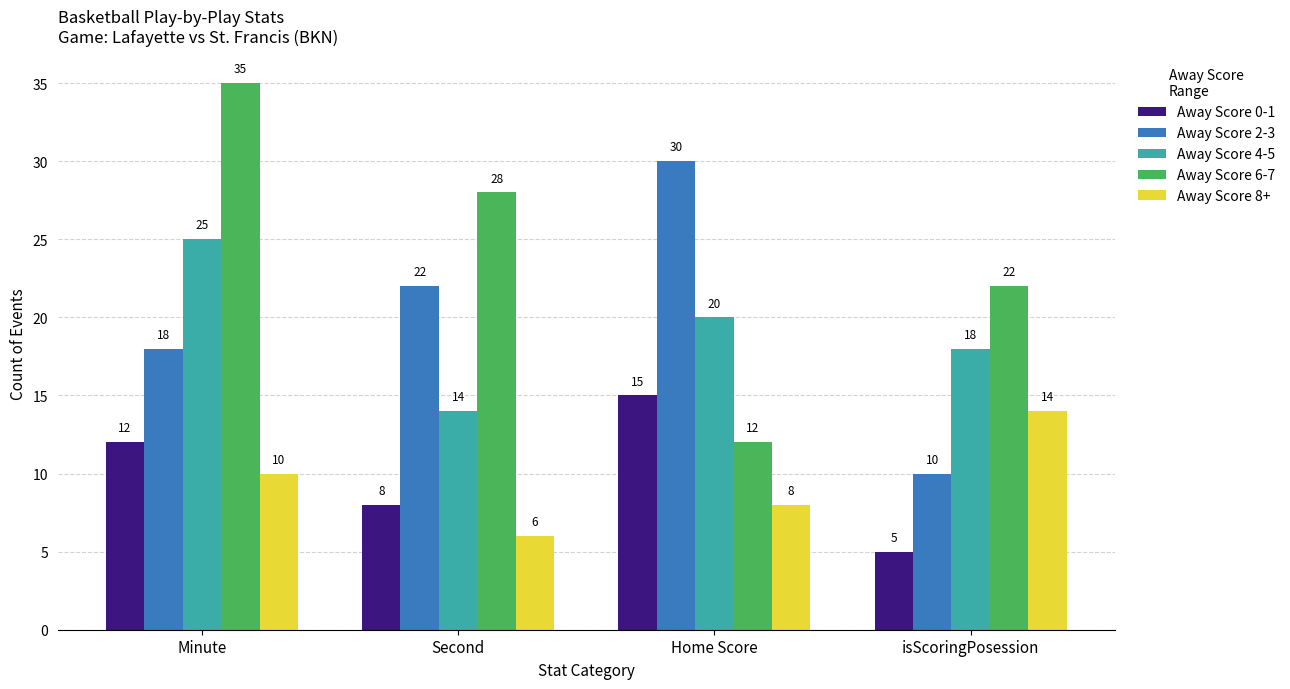

Which series changed the most between Second and isScoringPosession?

Away Score 2-3